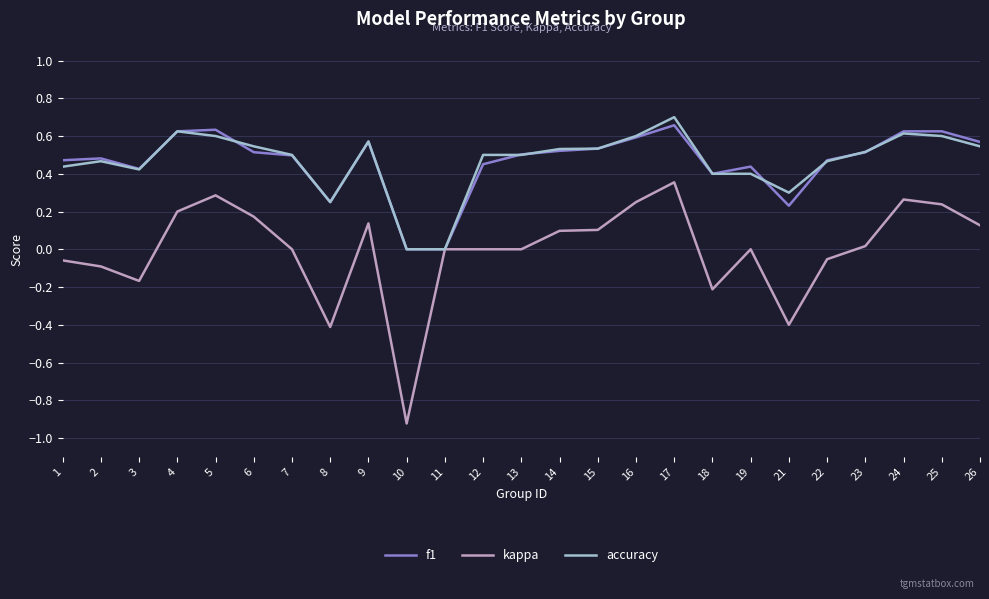

How many distinct data groups are displayed?

3